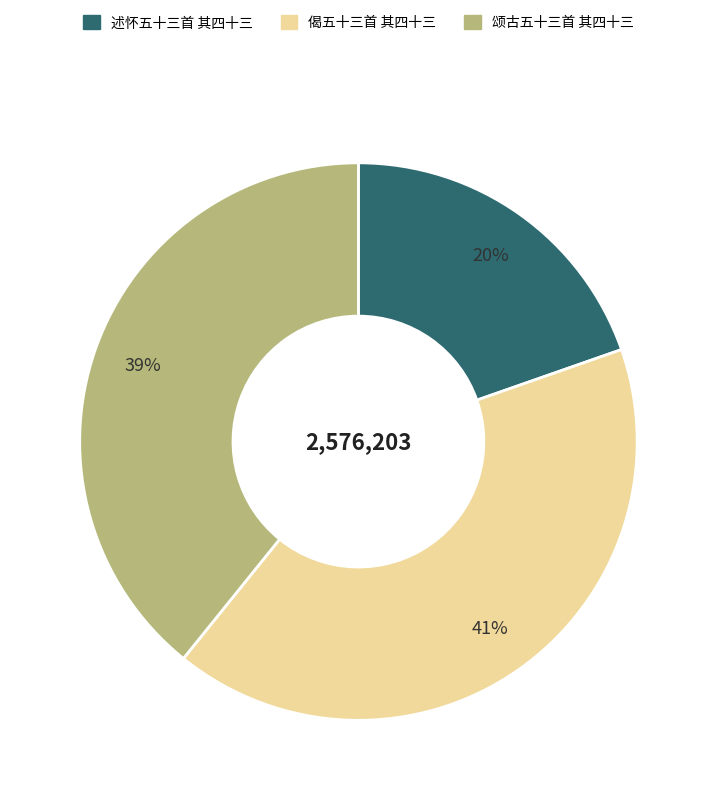

To the nearest percent, what is the average slice percentage?

33%